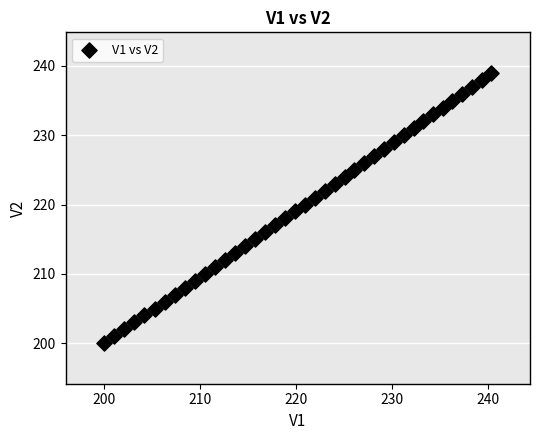

How many data points are displayed?

40